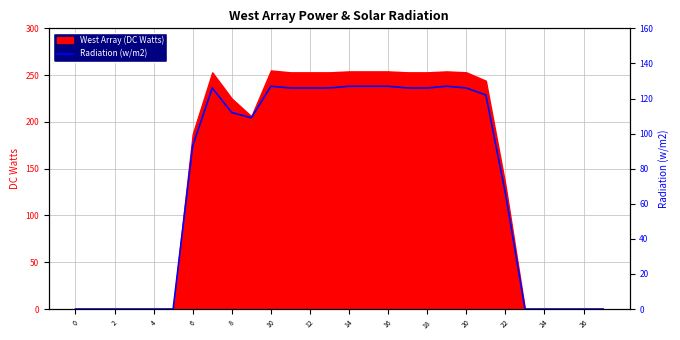

At which label is West Array (DC Watts) closest to 127?

22